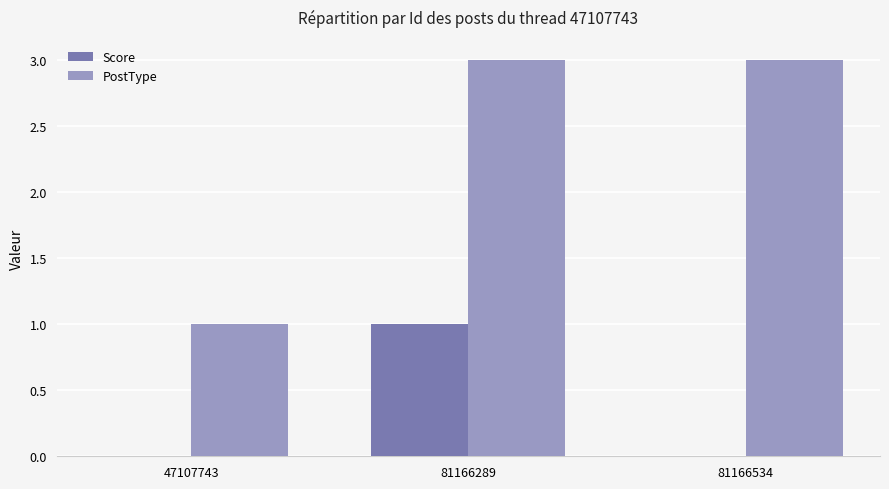

Which series has the largest total across all categories?

PostType